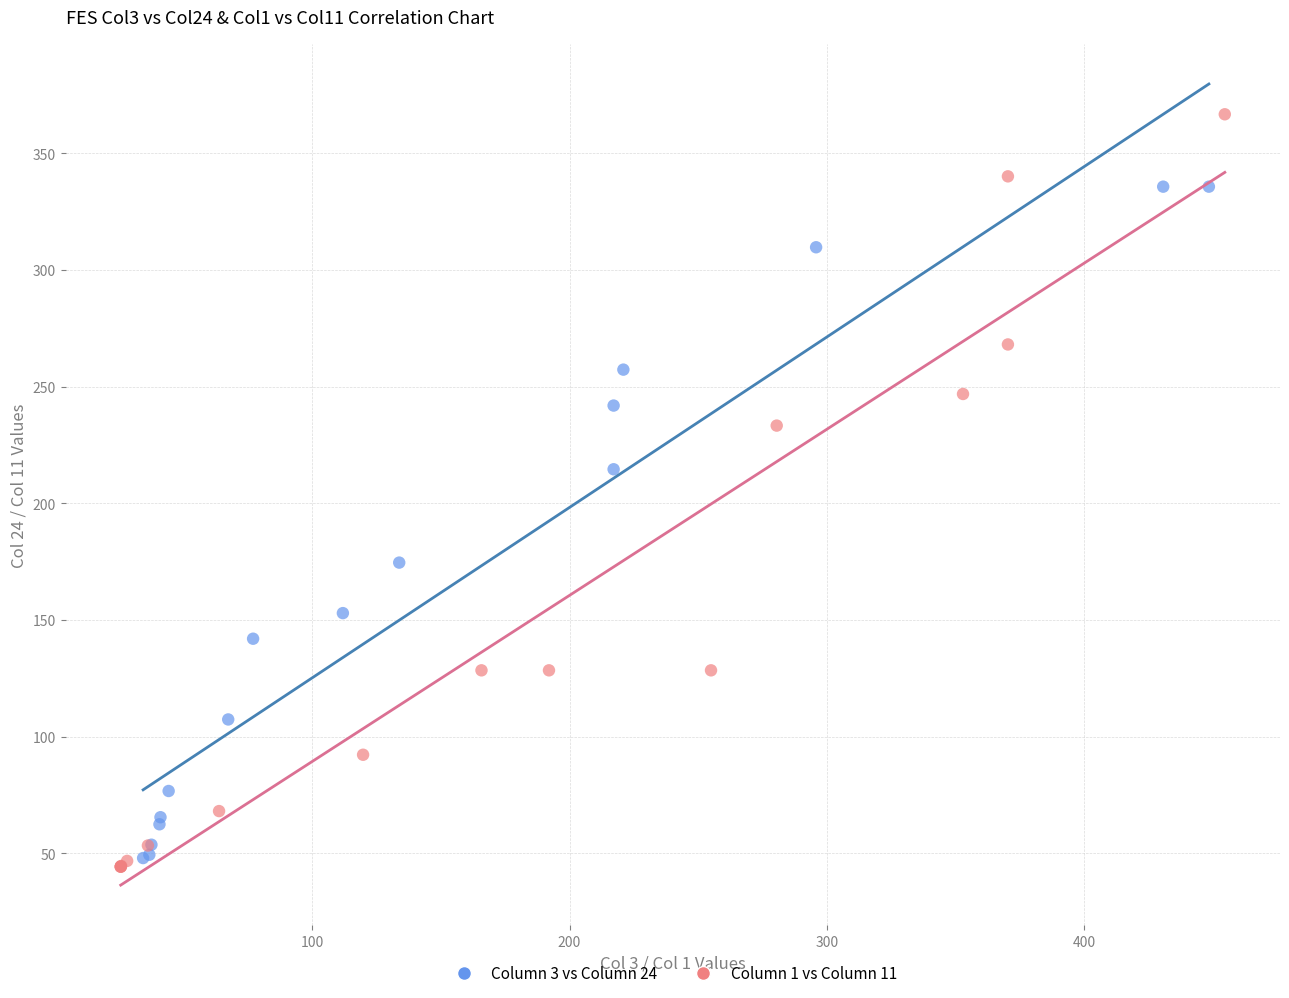

What are all the series names shown in the legend?

Column 3 vs Column 24, Column 1 vs Column 11